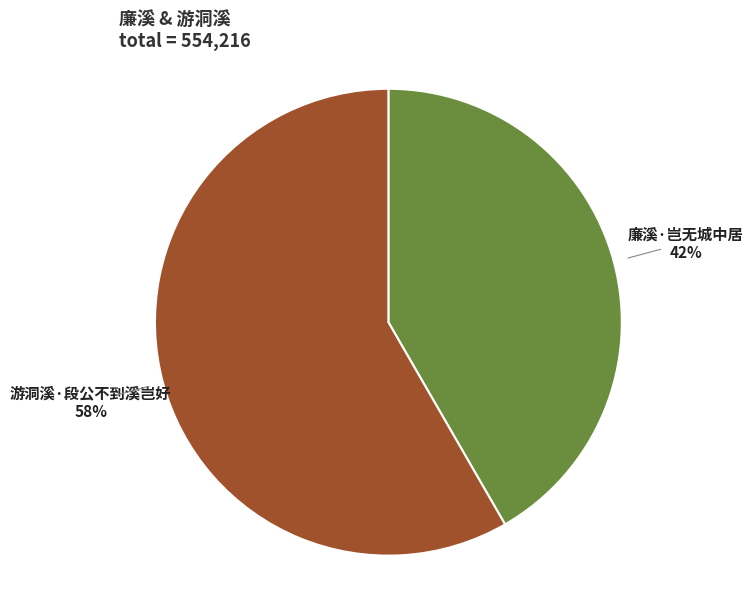

Is there any slice that represents more than half of the pie?

Yes